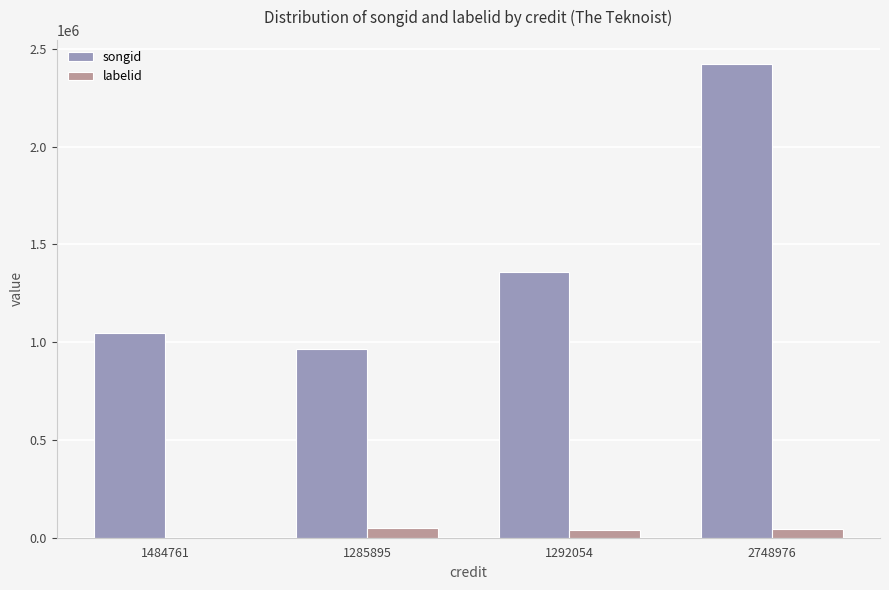

True or false: labelid has a value of 48111 at 1285895.

True